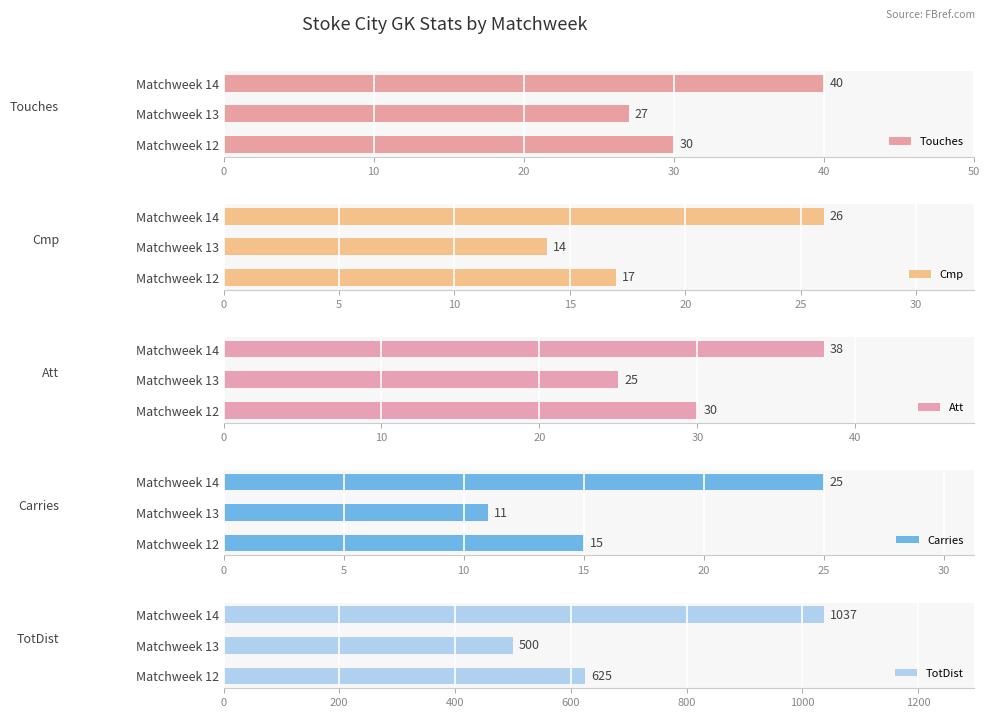

Reading left to right, extract all data points from this chart.

Touches: 30	27	40
Cmp: 17	14	26
Att: 30	25	38
Carries: 15	11	25
TotDist: 625	500	1037